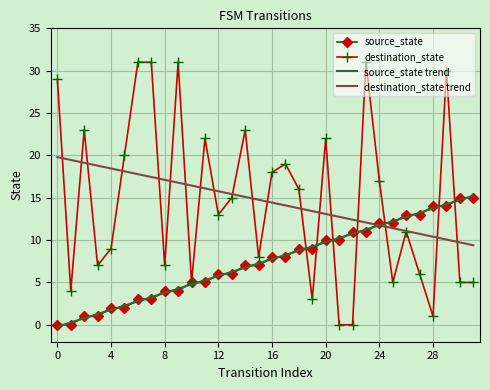

What is the difference between the maximum and minimum values in the destination_state series?

31.0